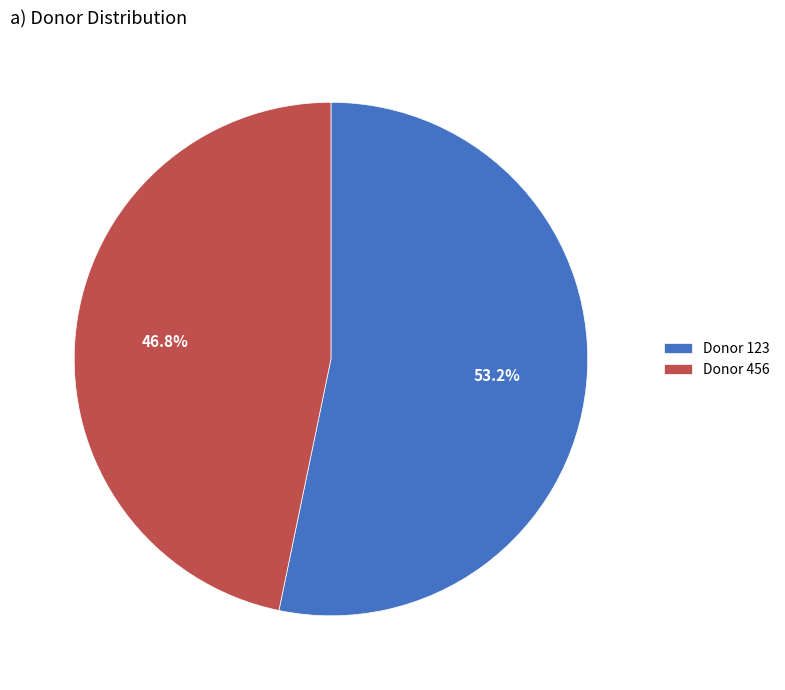

To the nearest percent, what is the average slice percentage?

50%